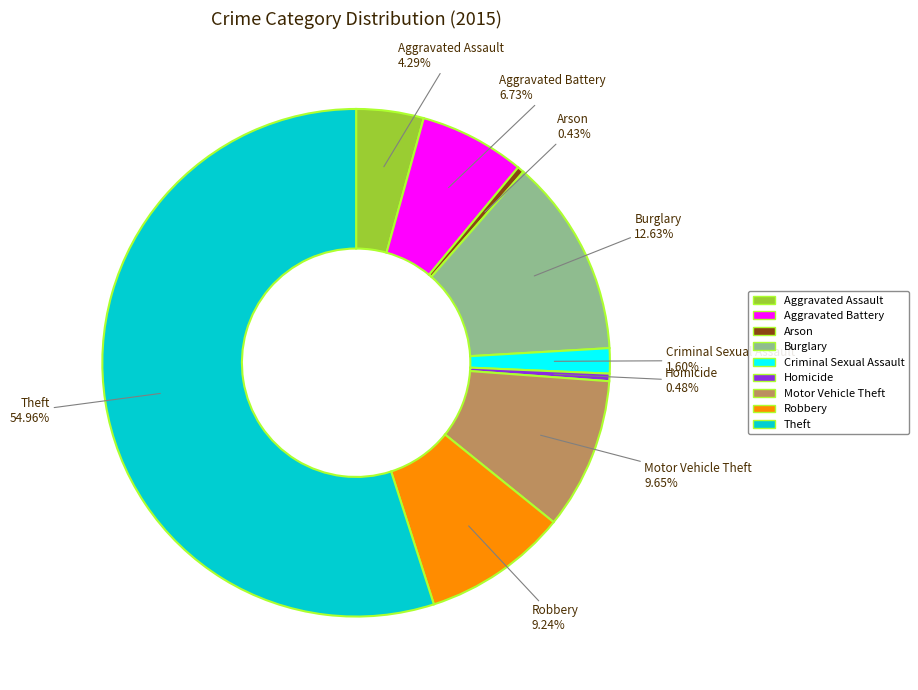

To the nearest percent, what percentage of the pie is Theft?

55%